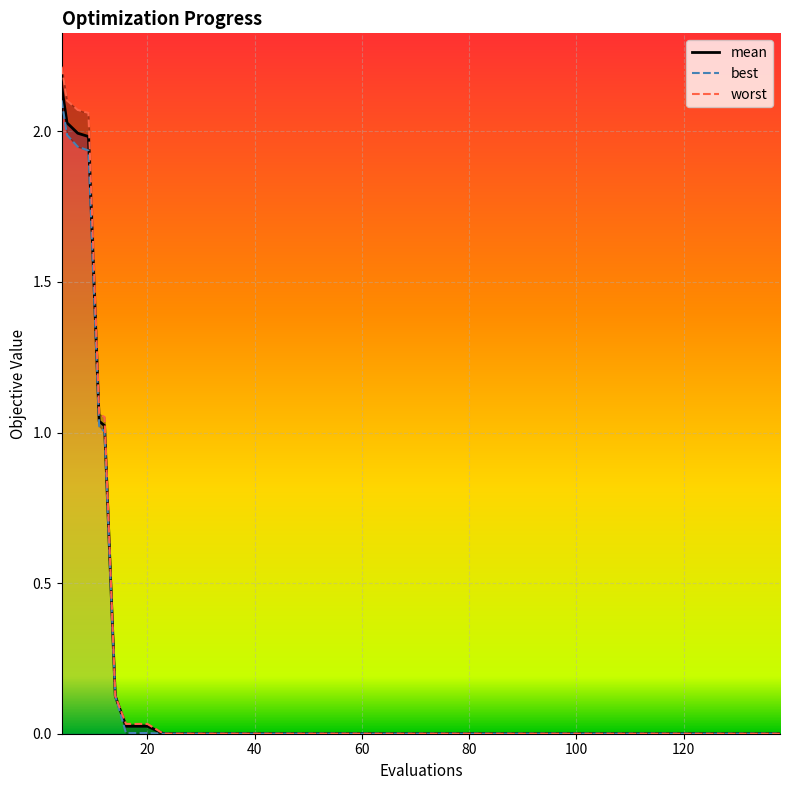

Read the worst value at 9.

2.1